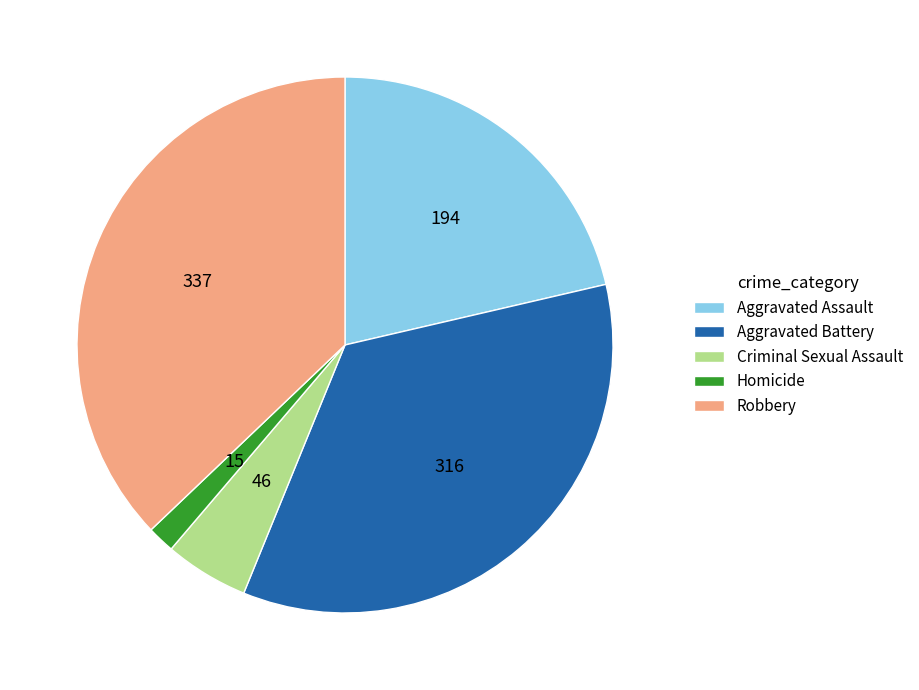

Which category has the smallest portion of the pie?

Homicide